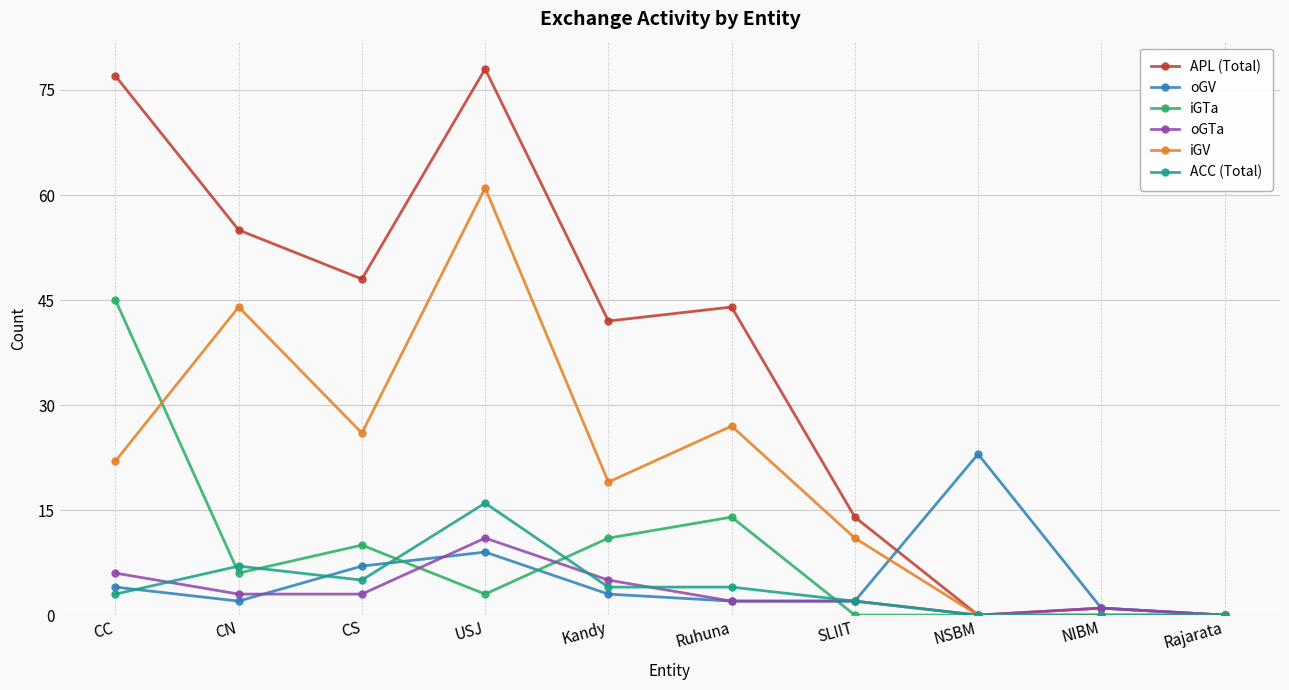

Which series changed the most between CN and NIBM?

APL (Total)